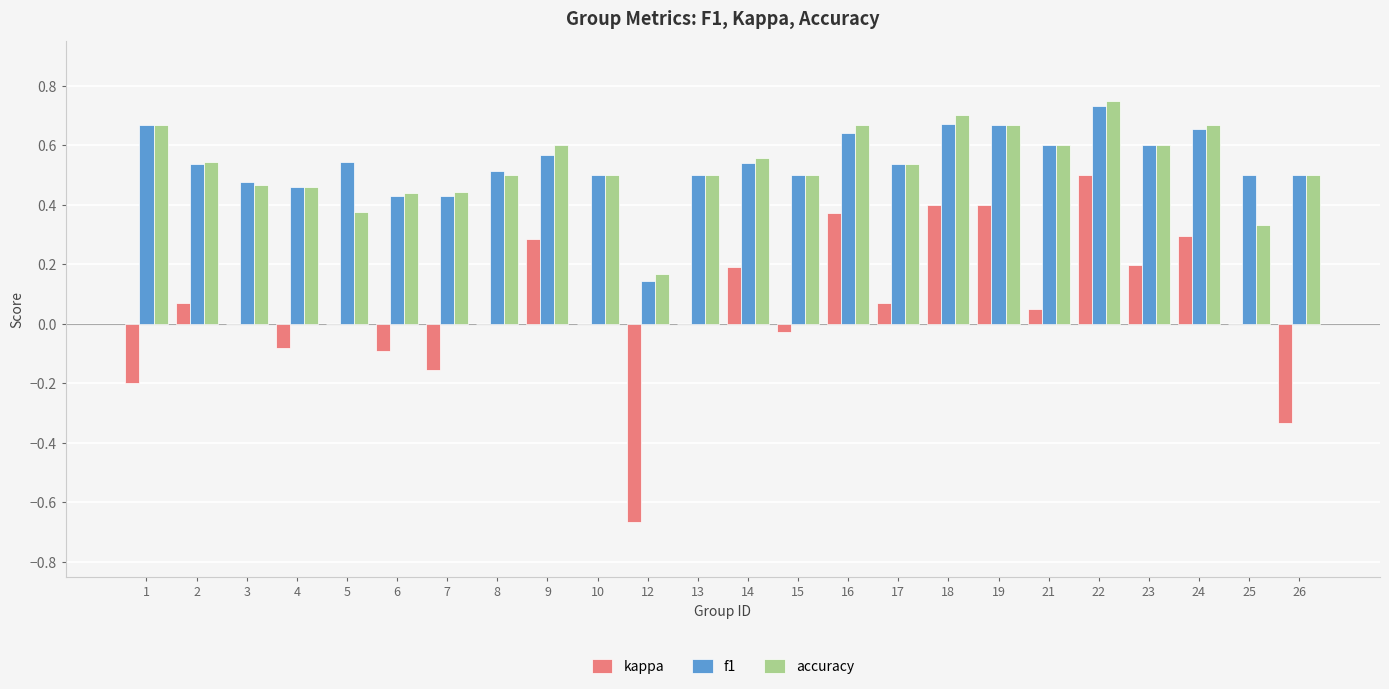

The value of accuracy at 15 is 0.2. True or false?

False